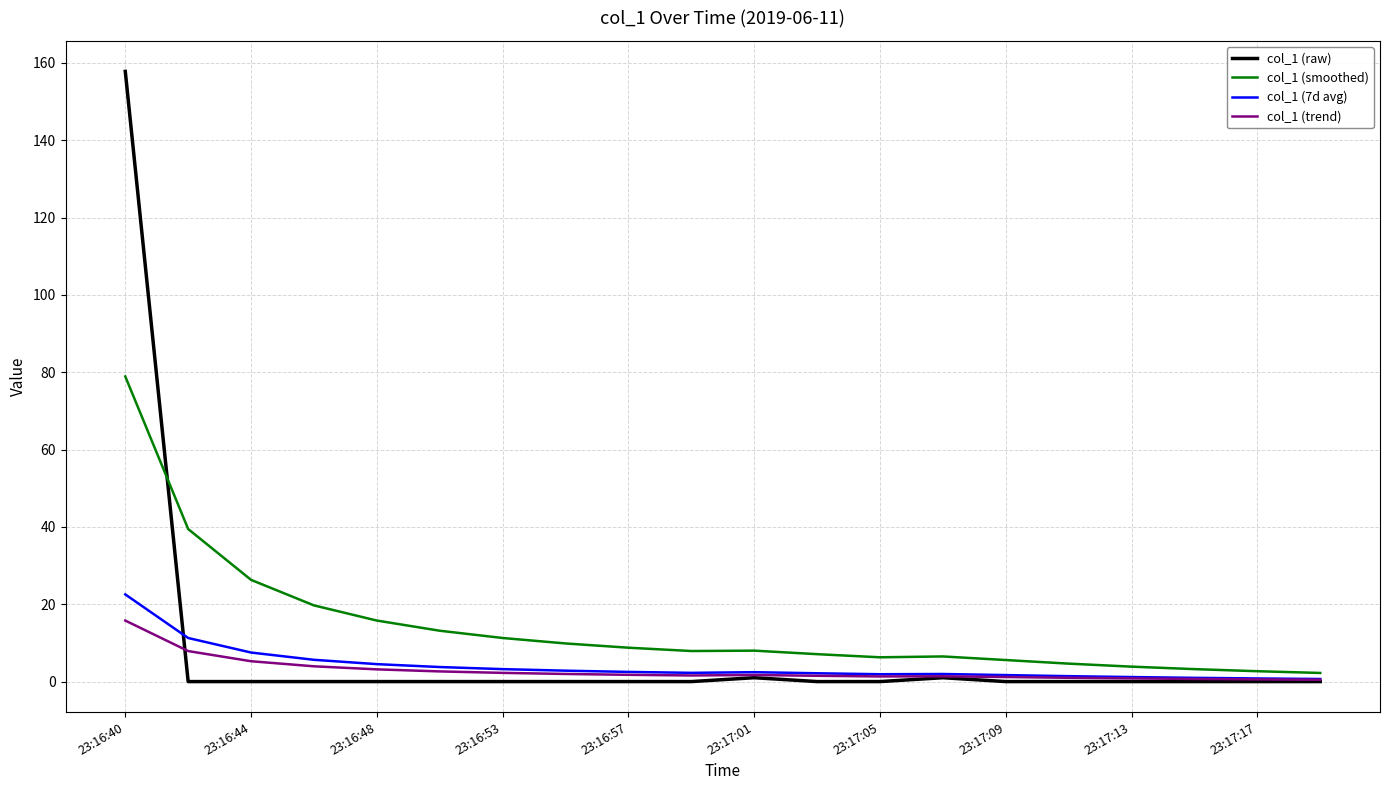

Which series has the largest range (max minus min)?

col_1 (raw)